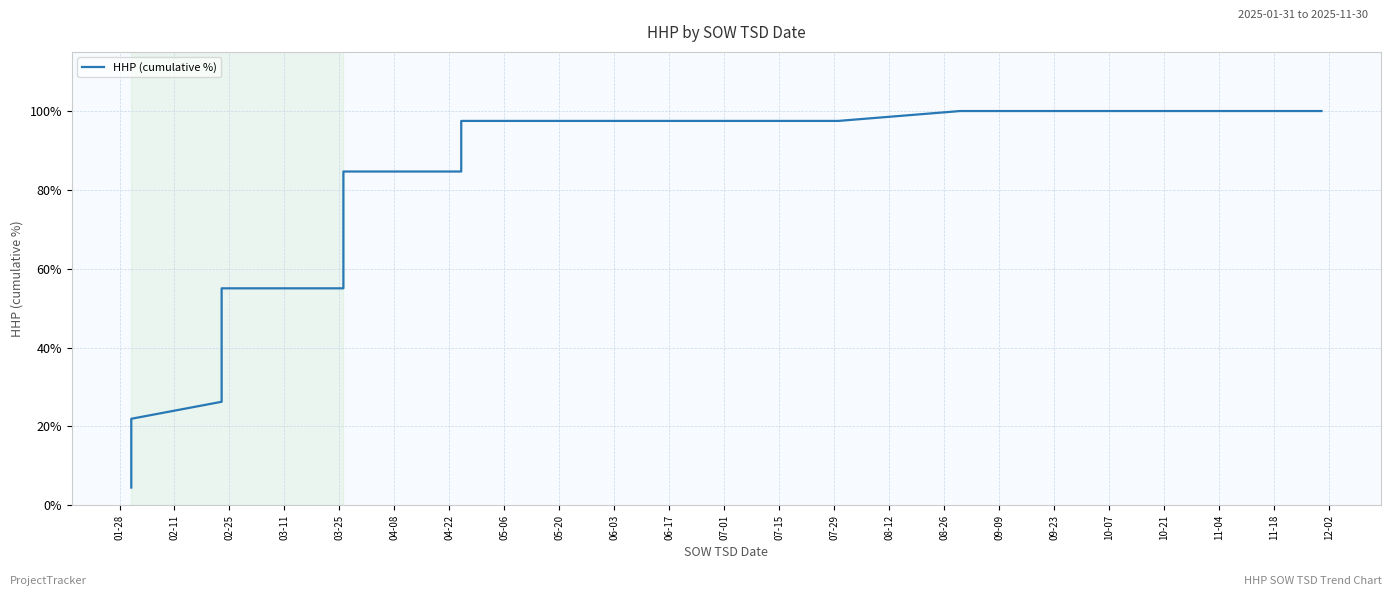

Reading left to right, extract all data points from this chart.

4.5	8.8	13.1	17.5	22.0	26.3	30.1	34.5	38.8	42.7	46.8	50.8	55.0	55.0	55.0	55.0	55.0	57.9	60.9	64.9	68.3	72.3	75.1	78.7	82.8	84.7	84.7	88.8	93.1	97.5	97.5	97.5	97.5	97.5	97.5	97.5	97.5	100.0	100.0	100.0